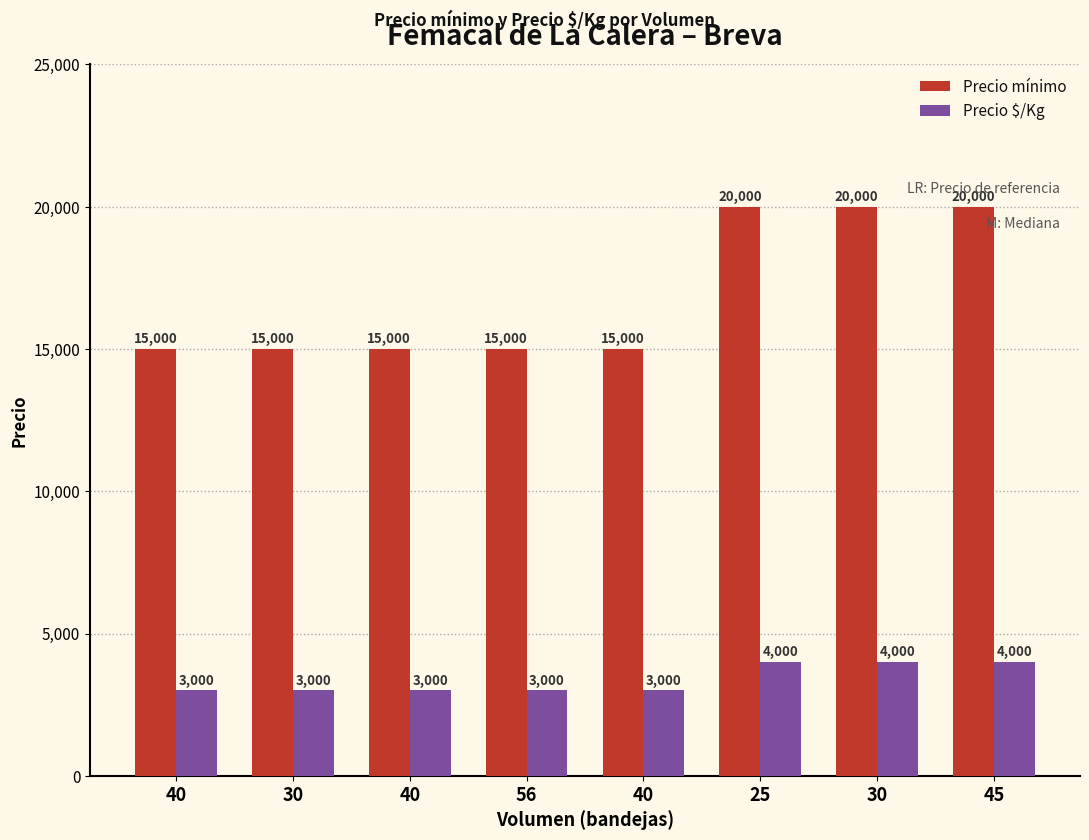

What is the label of the 6th bar from the left?

25